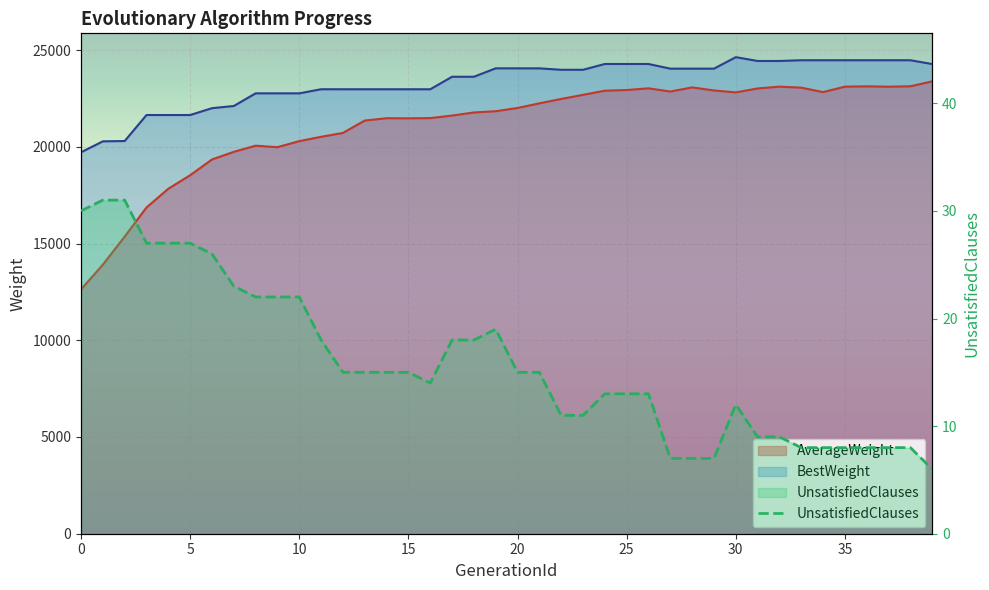

Is it true that the value at 37 is 4?

False